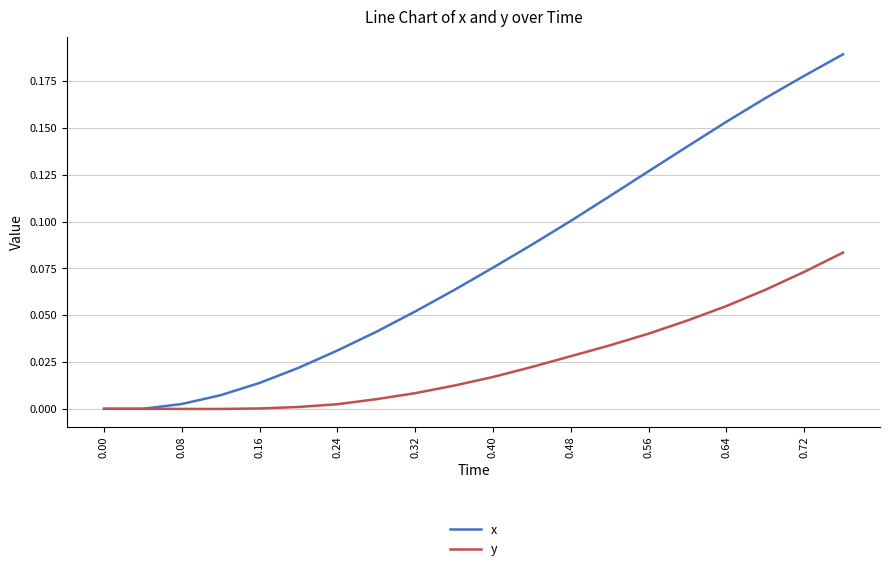

Which series has the largest total across all categories?

x